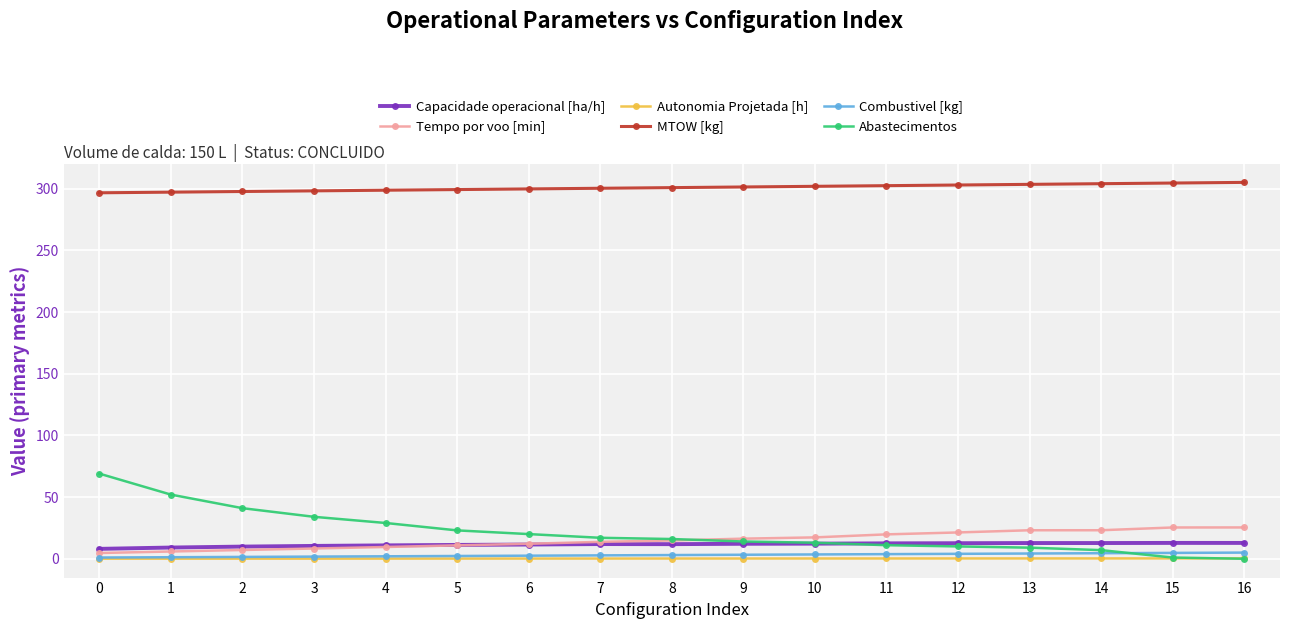

The MTOW [kg] series shows 304.6 at 15. True or false?

True